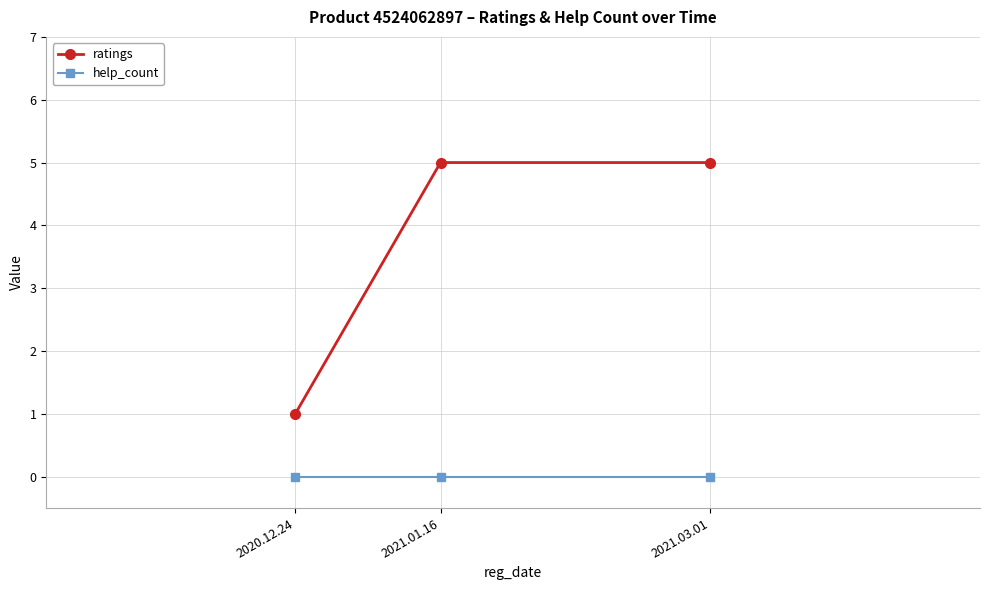

At 2020.12.24, list the series in order from largest to smallest.

ratings, help_count